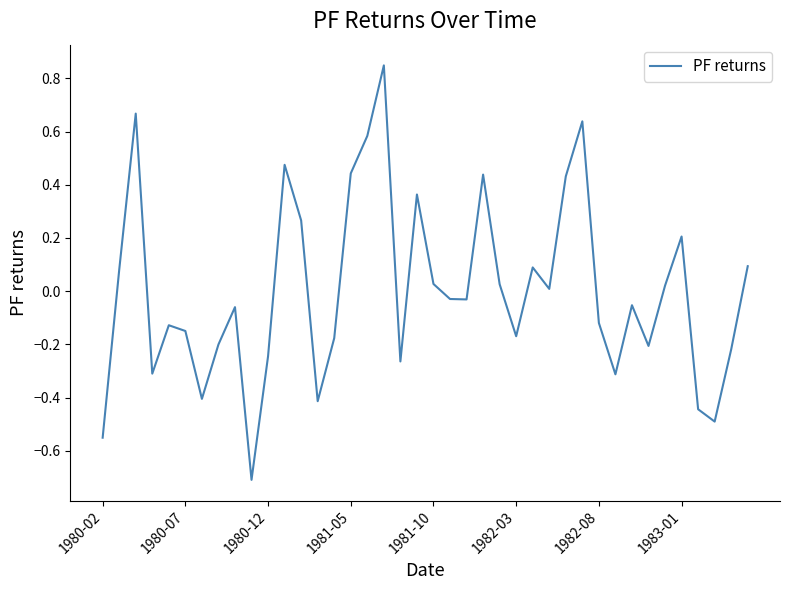

What is the smallest value displayed?

-0.7